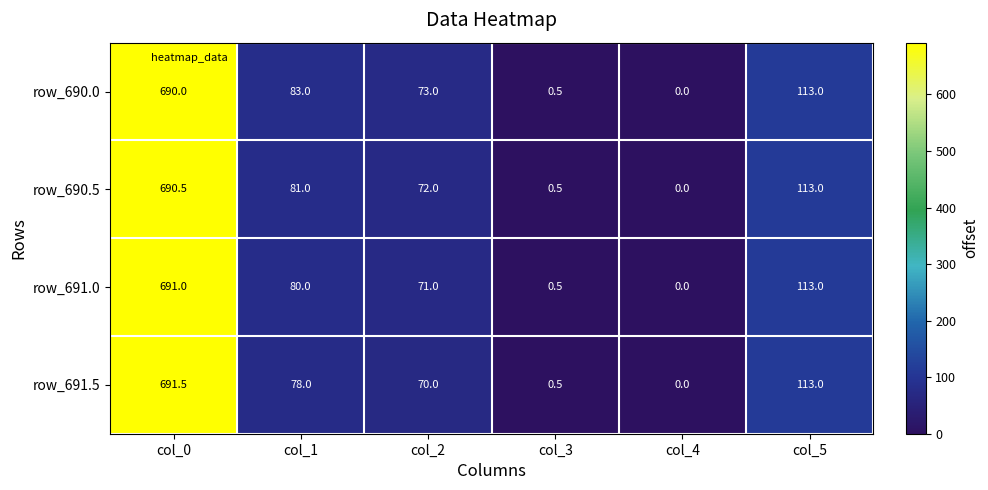

Reading left to right, transcribe all the data shown in this chart.

row_690.0: col_0=690.0	col_1=83.0	col_2=73.0	col_3=0.5	col_4=0.0	col_5=113.0
row_690.5: col_0=690.5	col_1=81.0	col_2=72.0	col_3=0.5	col_4=0.0	col_5=113.0
row_691.0: col_0=691.0	col_1=80.0	col_2=71.0	col_3=0.5	col_4=0.0	col_5=113.0
row_691.5: col_0=691.5	col_1=78.0	col_2=70.0	col_3=0.5	col_4=0.0	col_5=113.0